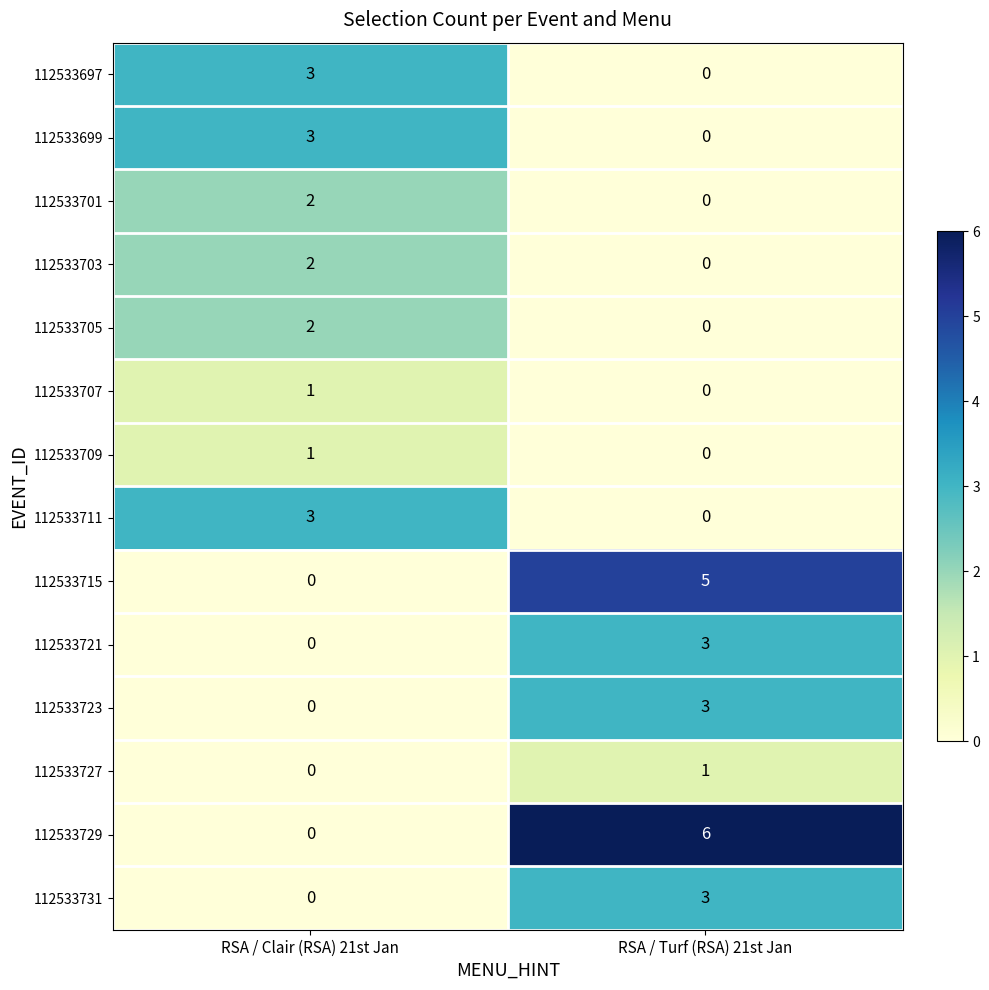

How many data points does each series have?

2